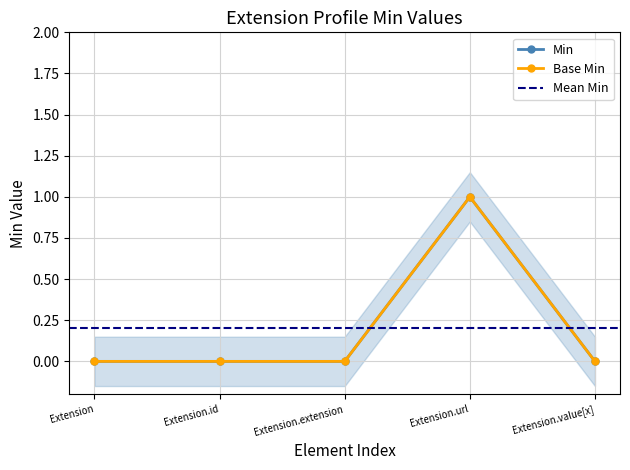

Is the value of Base Min at Extension.value[x] greater than the value of Min at Extension?

No